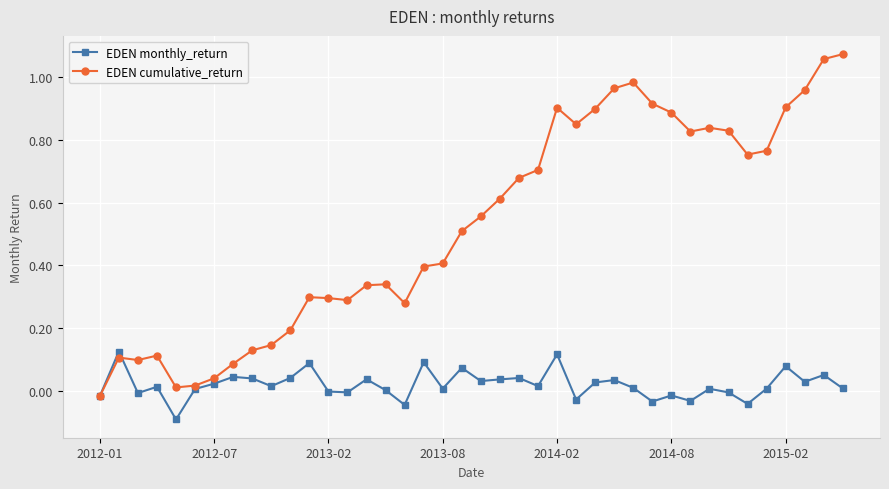

What is the minimum value shown in the chart?

-0.1